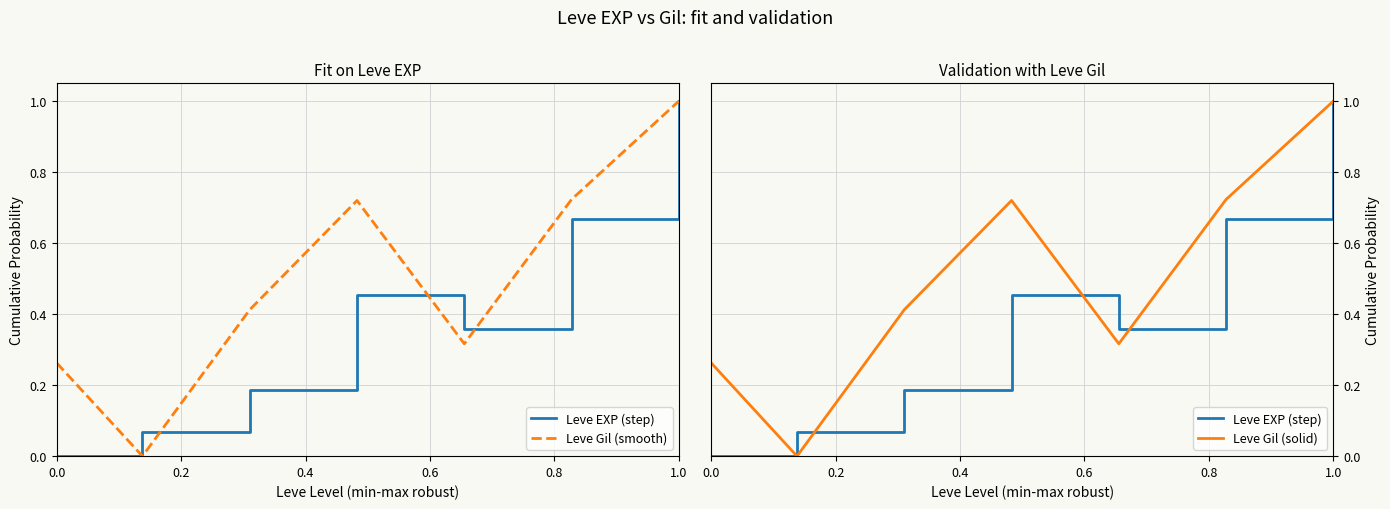

What is the average value of the Leve Gil (smooth) series?

0.5